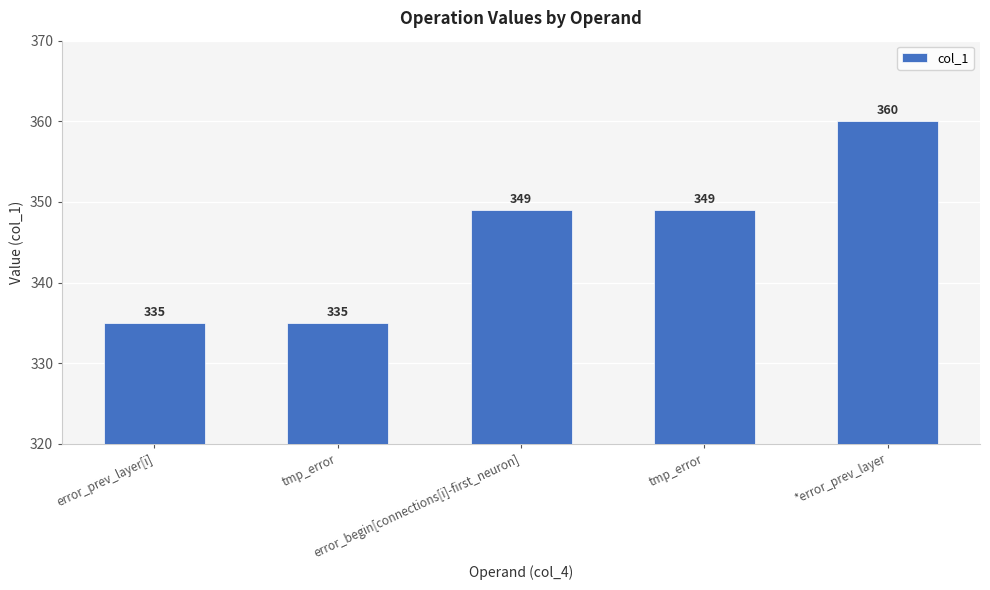

What is the label of the 4th bar from the right?

tmp_error